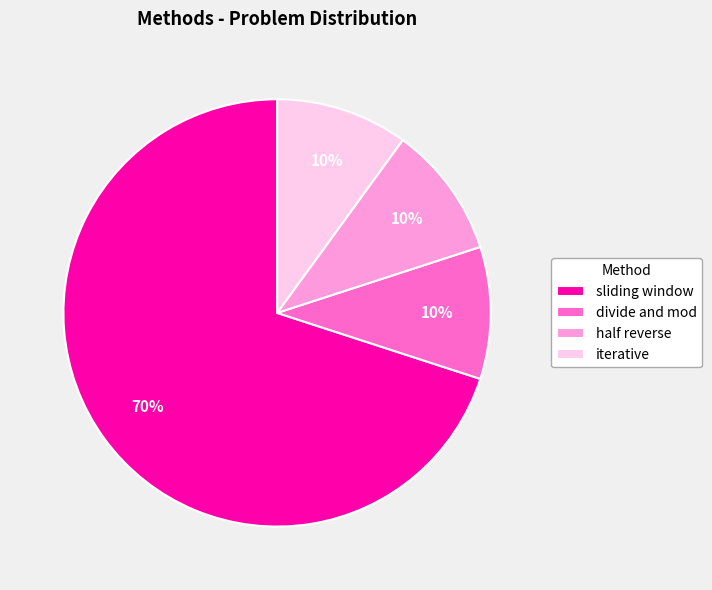

To the nearest percent, what is the average slice percentage?

25%